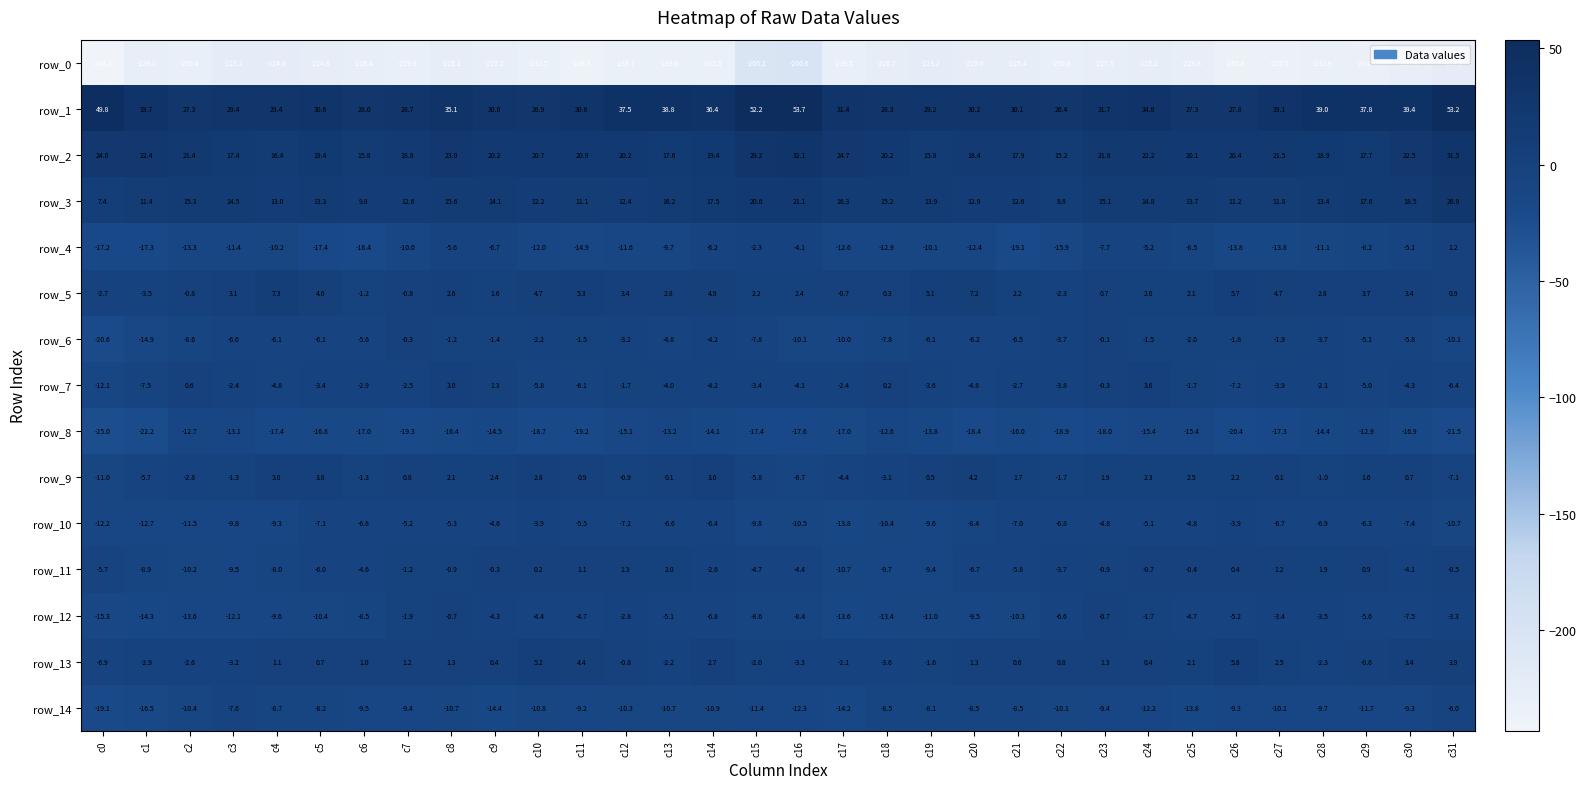

Reading left to right, what are all the values shown in this chart?

row_0: -243.2	-229.1	-230.4	-223.2	-224.6	-224.8	-228.4	-229.8	-225.2	-227.2	-232.5	-238.3	-233.7	-233.6	-233.5	-205.2	-200.6	-229.5	-226.7	-223.2	-225.0	-225.4	-230.6	-227.8	-225.2	-228.8	-235.6	-237.0	-232.9	-234.4	-227.6	-224.2
row_1: 49.8	33.7	27.3	29.4	29.4	30.6	28.0	28.7	35.1	30.0	26.9	30.6	37.5	38.8	36.4	52.2	53.7	31.4	28.3	29.2	30.2	30.1	26.4	31.7	34.8	27.3	27.8	33.1	39.0	37.8	39.4	53.2
row_2: 24.0	22.4	21.4	17.4	16.4	19.4	15.8	18.8	23.0	20.2	20.7	20.9	20.2	17.6	19.4	29.2	32.1	24.7	20.2	15.8	18.4	17.9	15.2	21.8	22.2	20.1	20.4	21.5	18.9	17.7	22.5	31.5
row_3: 7.4	11.4	15.3	14.5	13.0	13.3	9.8	12.6	15.6	14.1	12.2	11.1	12.4	16.2	17.5	20.6	21.1	16.3	15.2	13.9	12.9	12.6	8.8	15.1	14.8	13.7	11.2	11.8	13.4	17.6	18.5	26.9
row_4: -17.2	-17.3	-13.3	-11.4	-10.2	-17.4	-18.4	-10.0	-5.6	-6.7	-12.0	-14.9	-11.6	-9.7	-6.2	-2.3	-4.1	-12.6	-12.9	-10.1	-12.4	-19.1	-15.9	-7.7	-5.2	-8.5	-13.8	-13.8	-11.1	-8.2	-5.1	1.2
row_5: -2.7	-3.5	-0.8	3.1	7.3	4.6	-1.2	-0.8	2.6	1.6	4.7	5.3	3.4	2.8	4.9	2.2	2.4	-0.7	0.3	5.1	7.2	2.2	-2.3	0.7	2.6	2.1	5.7	4.7	2.8	3.7	3.4	0.9
row_6: -20.6	-14.9	-8.6	-6.6	-6.1	-6.1	-5.6	-0.3	-1.2	-1.4	-2.2	-1.5	-3.2	-4.8	-4.2	-7.8	-10.1	-10.0	-7.8	-6.1	-6.2	-6.5	-3.7	-0.1	-1.5	-2.0	-1.8	-1.9	-3.7	-5.1	-5.8	-10.1
row_7: -12.1	-7.5	0.6	-2.4	-4.8	-3.4	-2.9	-2.5	3.0	1.3	-5.8	-6.1	-1.7	-4.0	-4.2	-3.4	-4.1	-2.4	0.2	-3.6	-4.8	-2.7	-3.8	-0.3	3.6	-1.7	-7.2	-3.9	-2.1	-5.0	-4.3	-6.4
row_8: -25.0	-22.2	-12.7	-13.1	-17.4	-16.8	-17.0	-19.3	-16.4	-14.5	-18.7	-19.2	-15.1	-13.2	-14.1	-17.4	-17.6	-17.0	-12.6	-13.8	-18.4	-16.0	-18.9	-18.0	-15.4	-15.4	-20.4	-17.3	-14.4	-12.9	-16.9	-21.5
row_9: -11.0	-5.7	-2.8	-1.3	3.0	3.8	-1.3	0.8	2.1	2.4	2.8	0.9	-0.9	0.1	3.0	-5.8	-8.7	-4.4	-3.1	0.5	4.2	1.7	-1.7	1.9	2.3	2.5	2.2	0.1	-1.0	1.6	0.7	-7.1
row_10: -12.2	-12.7	-11.5	-9.8	-9.3	-7.1	-6.8	-5.2	-5.3	-4.6	-3.9	-5.5	-7.2	-6.6	-6.4	-9.8	-10.5	-13.8	-10.4	-9.6	-8.4	-7.0	-6.8	-4.8	-5.1	-4.8	-3.9	-6.7	-6.9	-6.3	-7.4	-10.7
row_11: -5.7	-8.9	-10.2	-9.5	-8.0	-6.0	-4.6	-1.2	-0.9	-0.3	0.2	1.1	1.3	2.0	-2.6	-4.7	-4.4	-10.7	-9.7	-9.4	-6.7	-5.8	-3.7	-0.9	-0.7	-0.4	0.4	1.2	1.9	0.9	-4.1	-0.5
row_12: -15.3	-14.3	-13.6	-12.1	-9.6	-10.4	-8.5	-1.9	-0.7	-4.3	-4.4	-4.7	-2.8	-5.1	-6.8	-8.6	-8.4	-13.6	-13.4	-11.0	-9.5	-10.3	-6.6	-0.7	-1.7	-4.7	-5.2	-3.4	-3.5	-5.6	-7.5	-3.3
row_13: -6.9	-2.9	-2.6	-3.2	1.1	0.7	1.0	1.2	1.3	0.4	5.2	4.4	-0.8	-2.2	2.7	-2.0	-3.3	-2.1	-3.6	-1.6	1.3	0.6	0.8	1.3	0.4	2.1	5.8	2.5	-2.3	-0.6	3.4	3.9
row_14: -19.1	-16.5	-10.4	-7.6	-8.7	-8.2	-9.5	-9.4	-10.7	-14.4	-10.8	-9.2	-10.3	-10.7	-10.9	-11.4	-12.3	-14.2	-8.5	-8.1	-8.5	-8.5	-10.1	-9.4	-12.2	-13.8	-9.3	-10.1	-9.7	-11.7	-9.3	-6.0